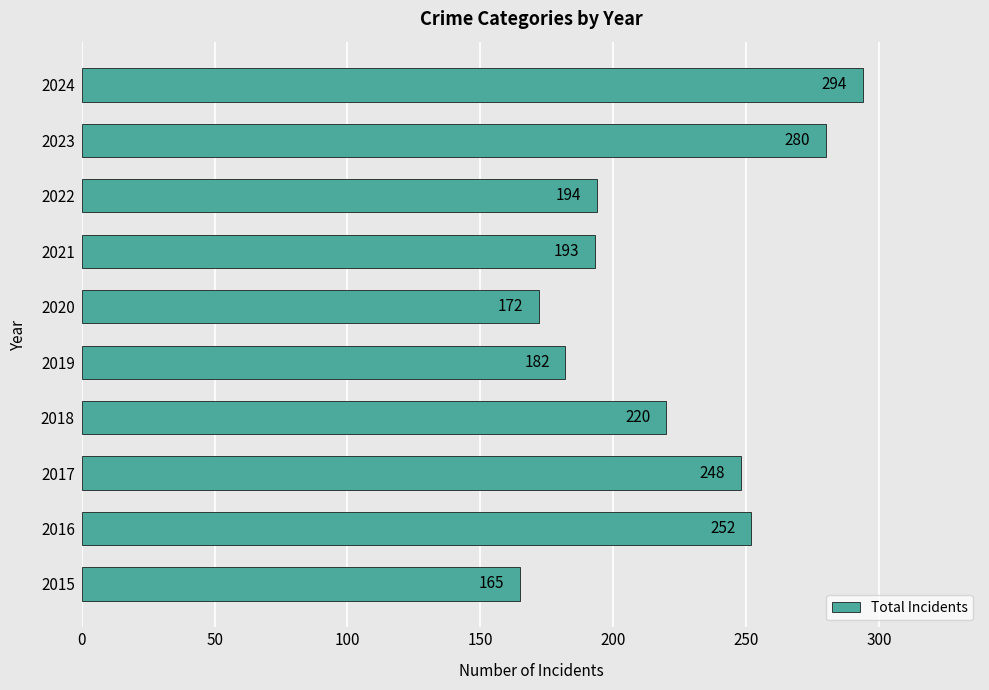

Reading bottom to top, what are all the values shown in this chart?

2015=165	2016=252	2017=248	2018=220	2019=182	2020=172	2021=193	2022=194	2023=280	2024=294